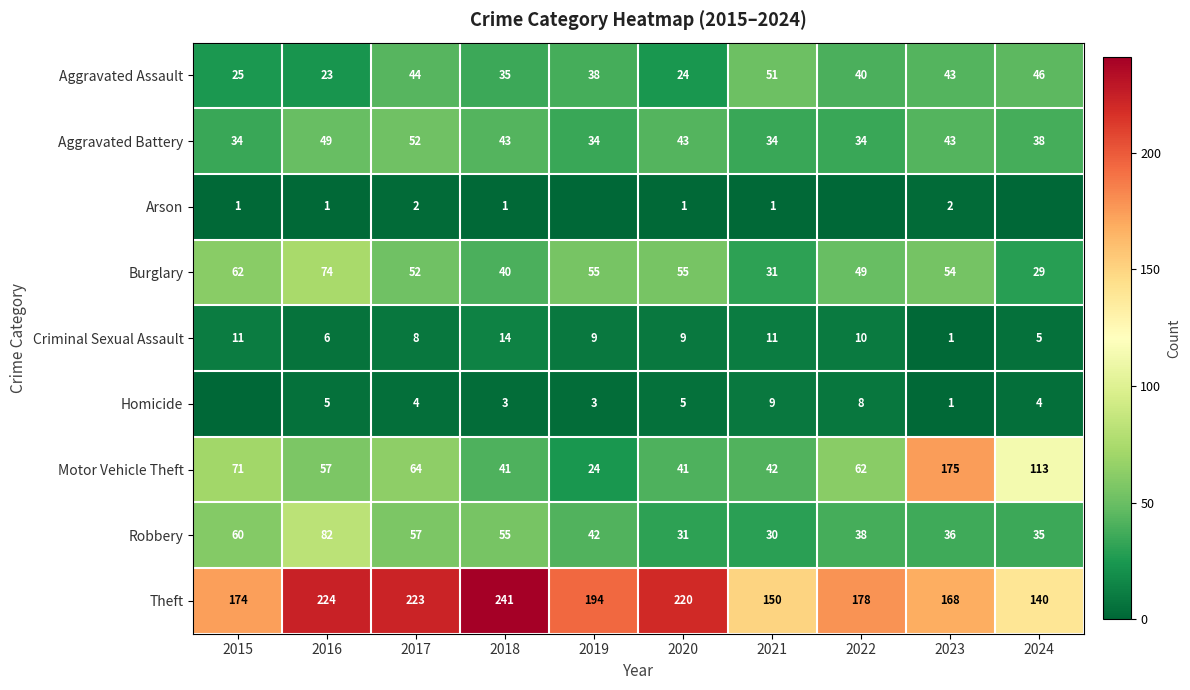

What is the difference between the highest and lowest values at 2020?

219